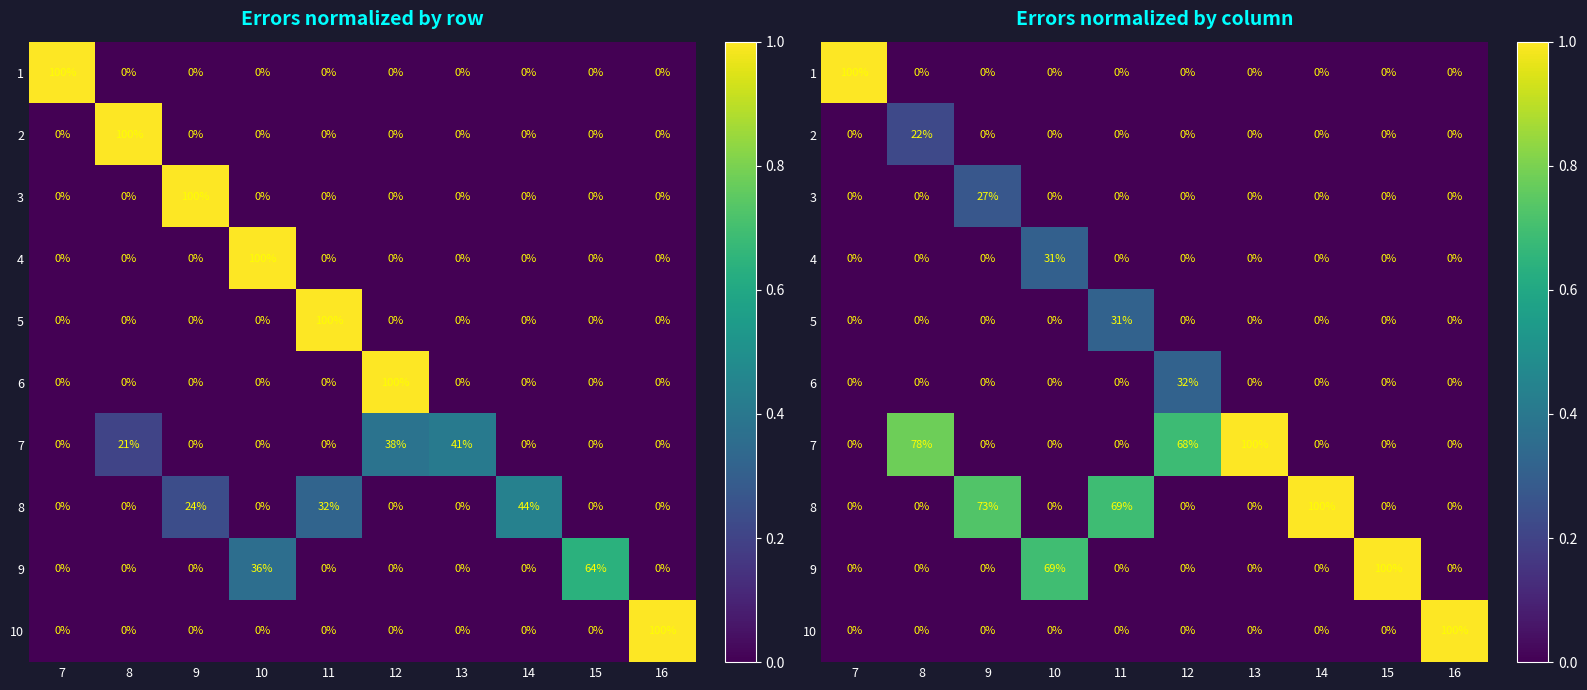

What is the approximate value of row_6 at 12?

0.7